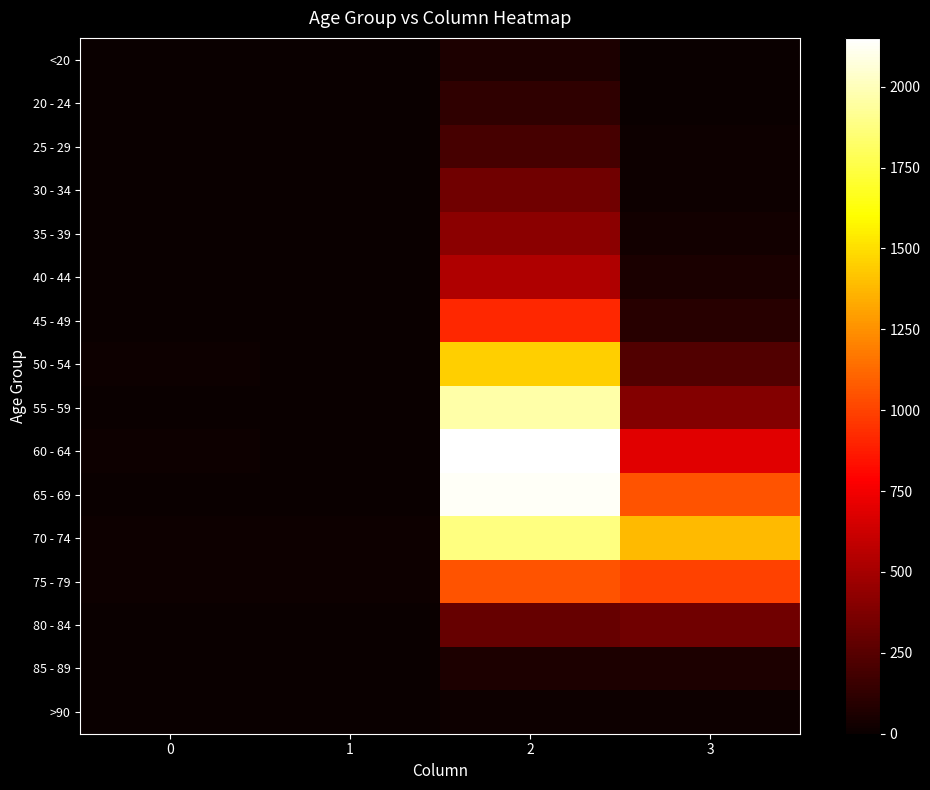

Reading left to right, transcribe all the data shown in this chart.

<20: 0=0	1=1	2=62	3=7
20 - 24: 0=1	1=0	2=121	3=2
25 - 29: 0=0	1=0	2=196	3=13
30 - 34: 0=0	1=2	2=333	3=14
35 - 39: 0=2	1=1	2=420	3=26
40 - 44: 0=0	1=1	2=530	3=53
45 - 49: 0=2	1=1	2=915	3=97
50 - 54: 0=9	1=3	2=1450	3=227
55 - 59: 0=8	1=6	2=1965	3=392
60 - 64: 0=11	1=8	2=2151	3=689
65 - 69: 0=6	1=6	2=2130	3=1057
70 - 74: 0=13	1=14	2=1882	3=1381
75 - 79: 0=10	1=12	2=1053	3=993
80 - 84: 0=7	1=4	2=296	3=333
85 - 89: 0=3	1=1	2=62	3=64
>90: 0=0	1=0	2=15	3=9